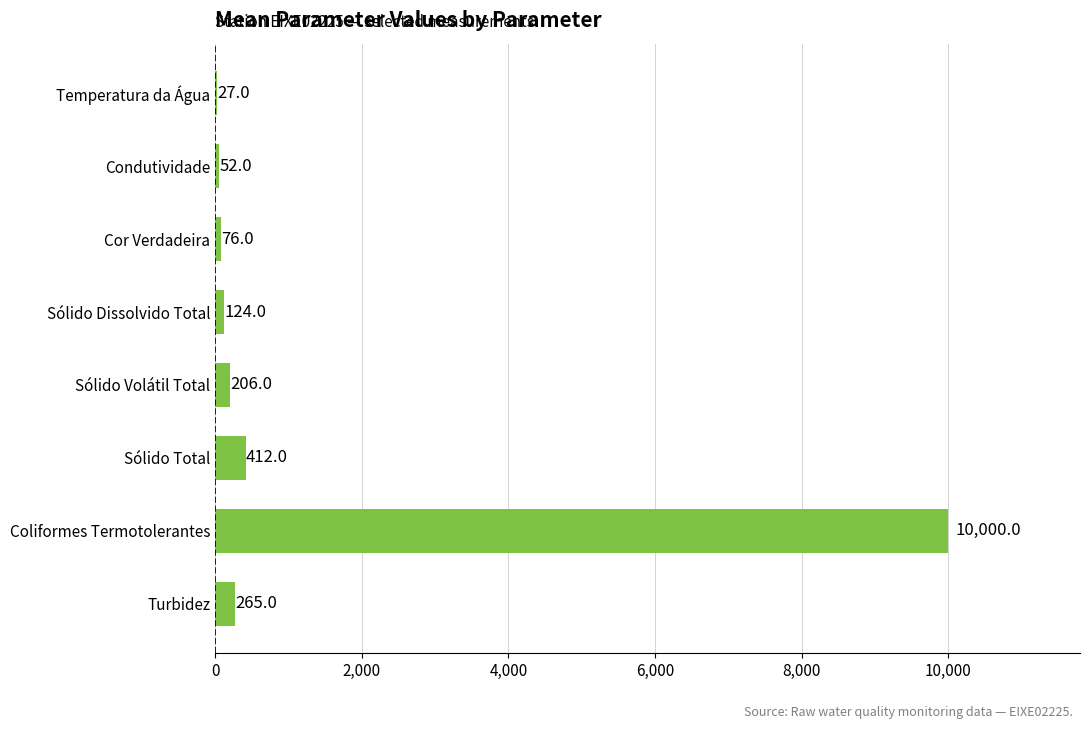

At which label is the value closest to 5013?

Sólido Total